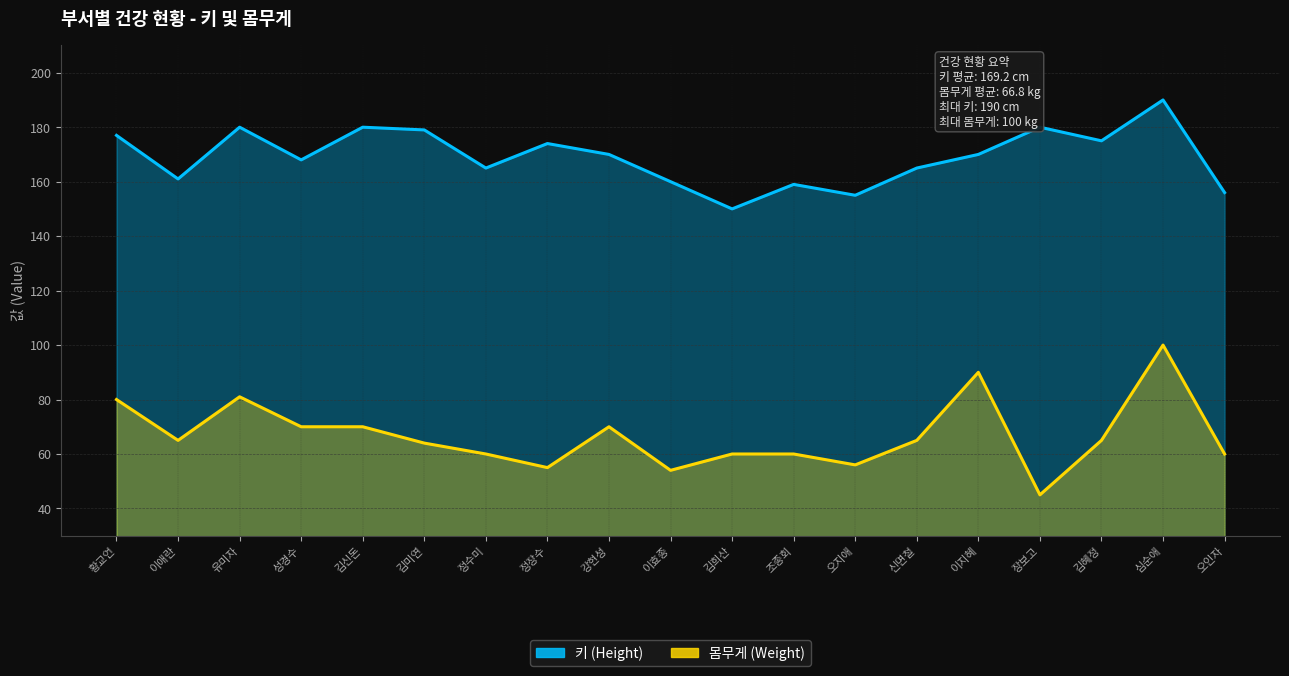

At which label does 몸무게 (Weight) reach its peak?

심순애